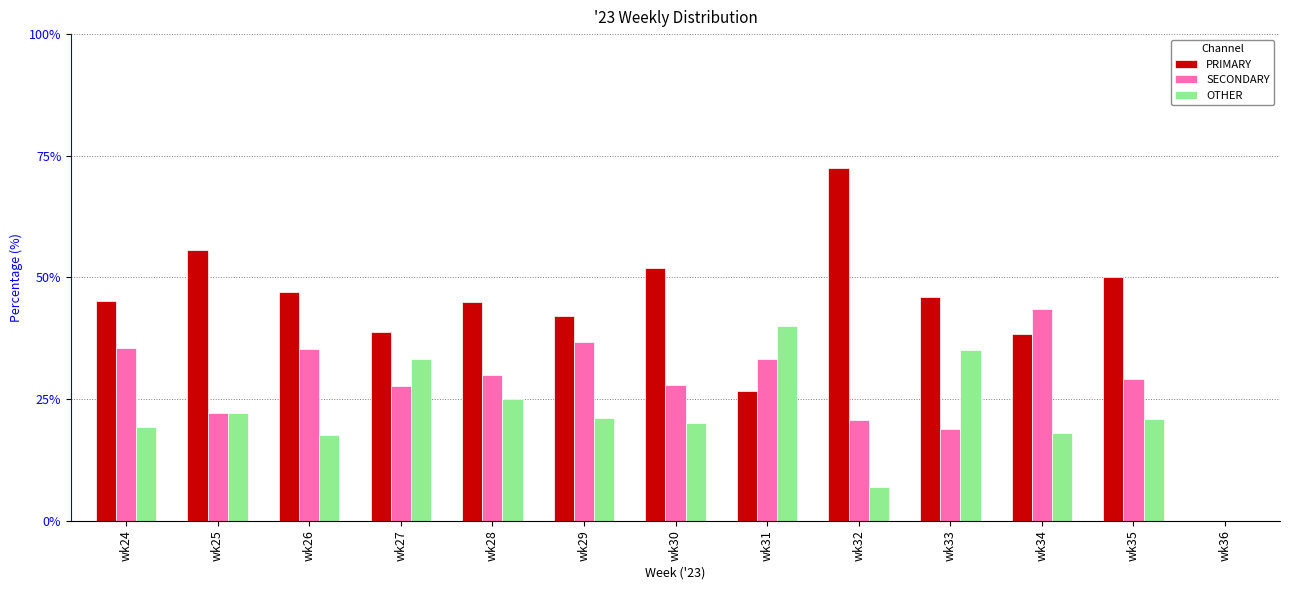

What is the spread (max minus min) of values at wk31?

13.3